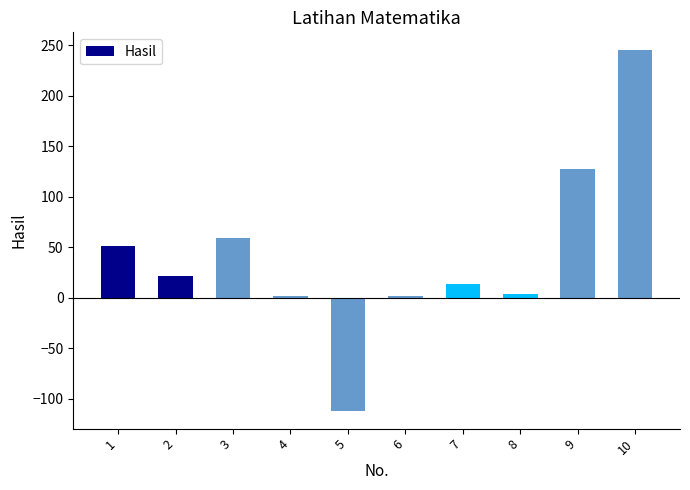

Reading left to right, transcribe all the data shown in this chart.

1=51	2=21	3=59	4=2	5=-112	6=2	7=13	8=4	9=127	10=245